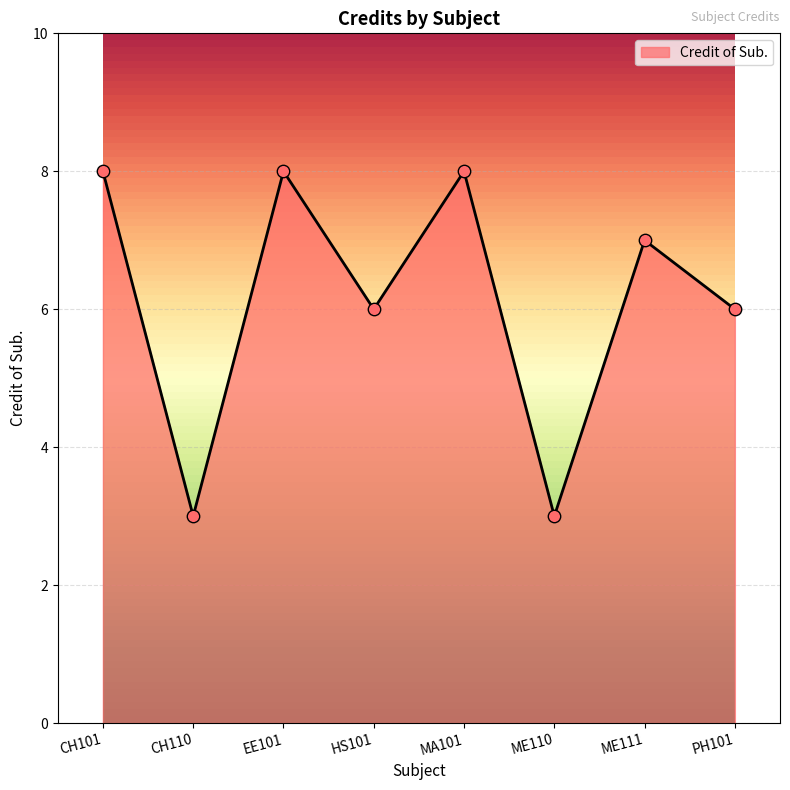

Between MA101 and ME110, which is larger?

MA101